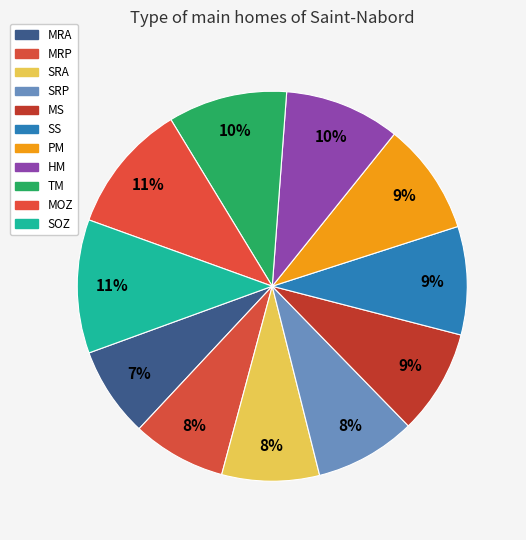

What percentage is the MS slice, to the nearest percent?

9%